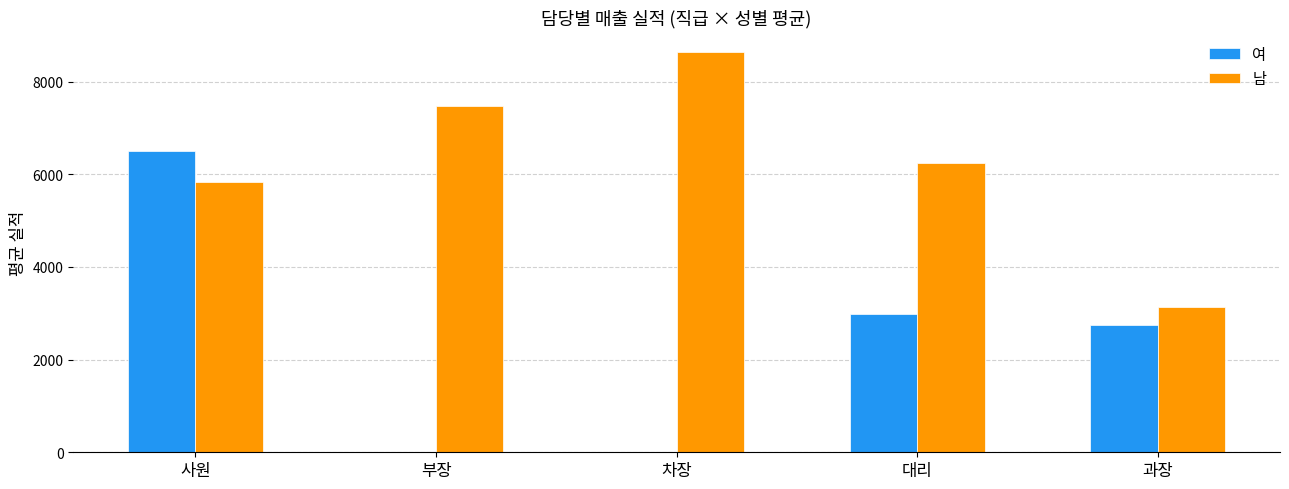

Which series has the widest spread of values?

여